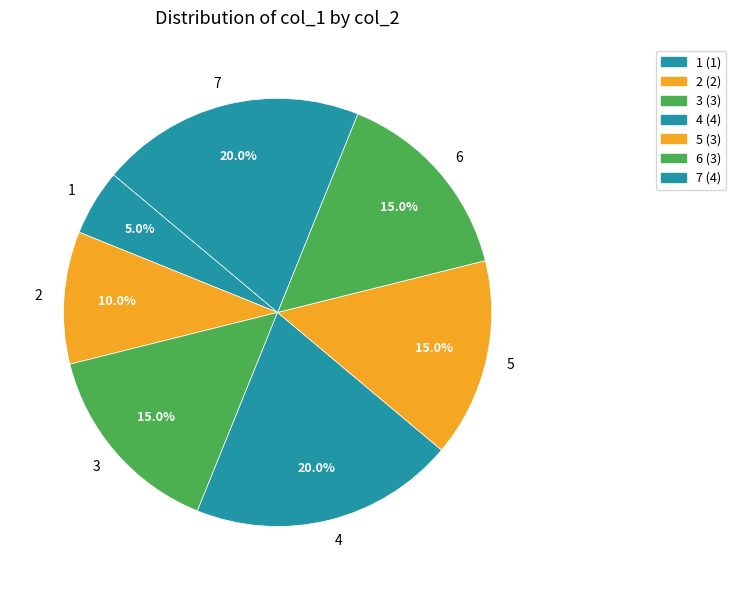

Is 7 the majority of the pie?

No